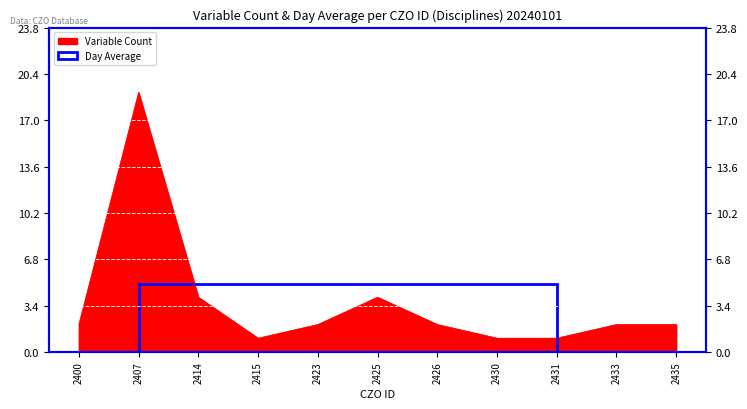

Reading right to left, what are all the values shown in this chart?

2435=2	2433=2	2431=1	2430=1	2426=2	2425=4	2423=2	2415=1	2414=4	2407=19	2400=2